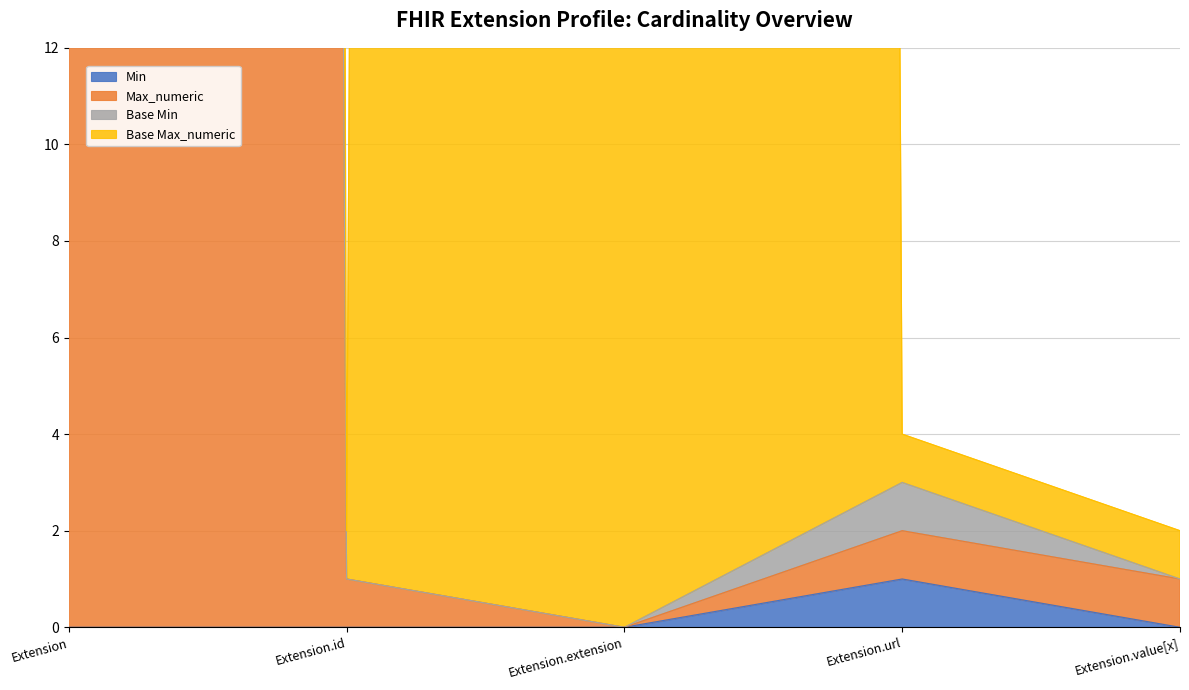

Which series has the largest total across all categories?

Max_numeric